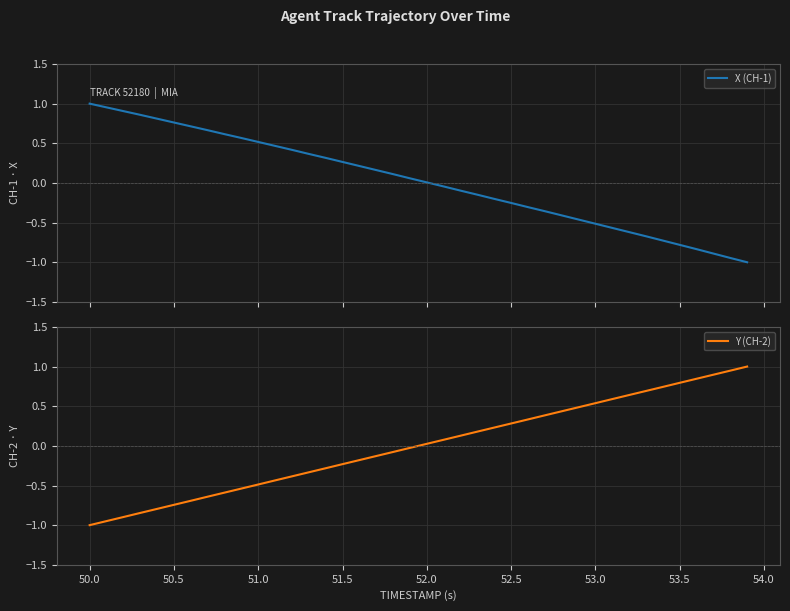

Where is X (CH-1) nearest to the value 0?

52.0